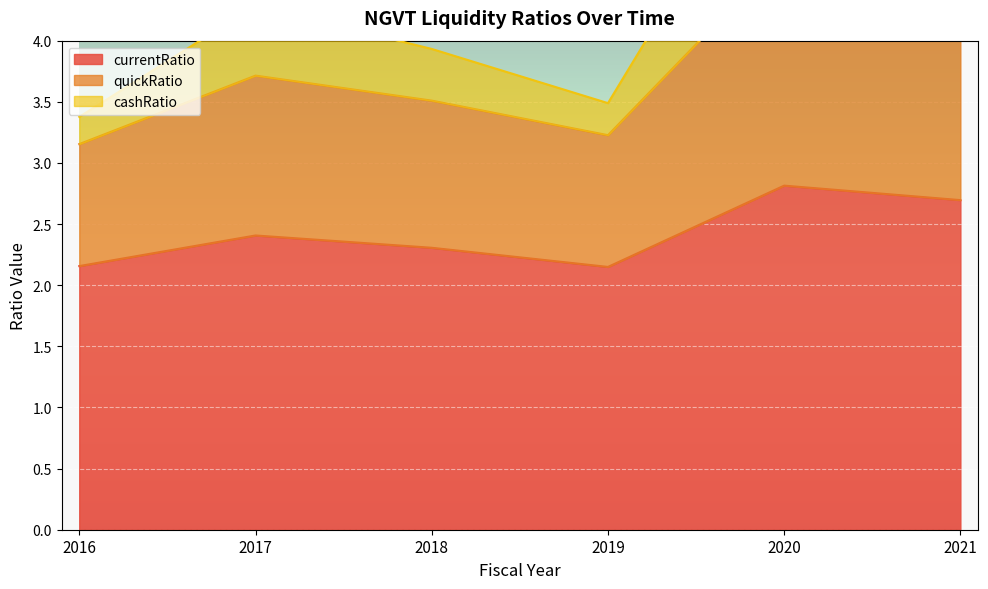

What is the value of the quickRatio point at the 3rd from the left?

3.5